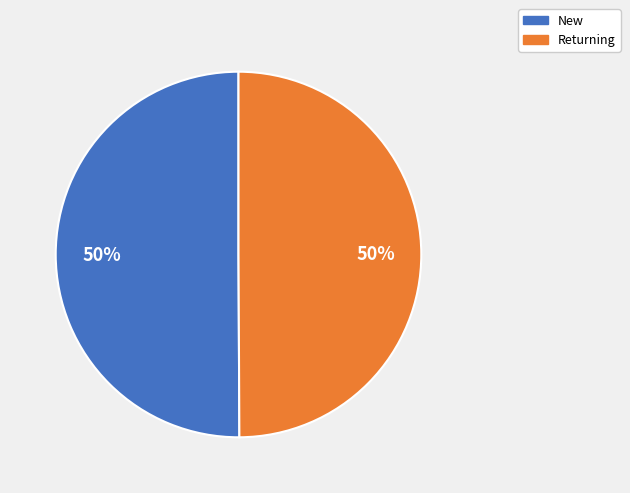

Combined, do New and Returning account for over 50%?

Yes